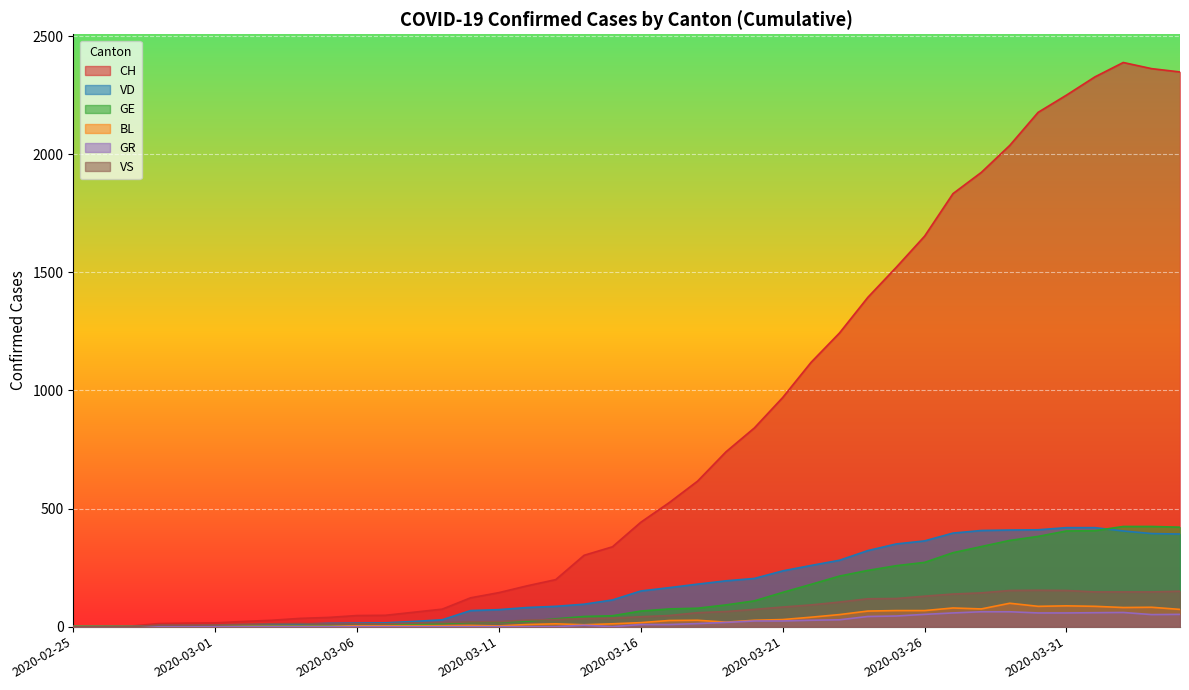

What is the greatest value displayed?

2388